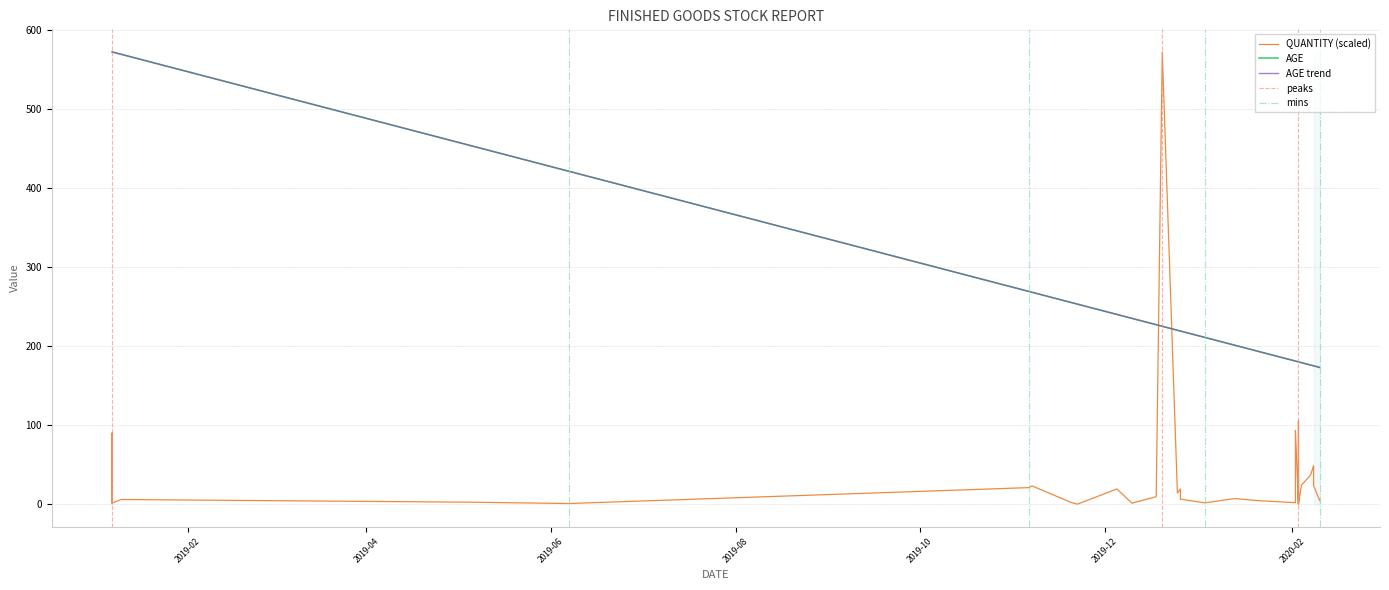

Reading right to left, list all the values displayed in this chart.

QUANTITY: 4.7	23.7	48.7	36.7	24.1	0.4	35.0	0.4	2.1	5.1	48.6	82.8	105.3	0.2	93.4	1.9	4.4	7.1	1.7	6.4	19.2	14.1	572.0	9.5	2.4	1.2	19.3	0.0	2.0	23.1	21.0	0.8	2.5	5.9	1.4	2.1	90.1	4.8	0.4
AGE: 173.0	175.0	175.0	176.0	179.0	180.0	180.0	180.0	180.0	180.0	180.0	180.0	180.0	180.0	181.0	181.0	193.0	201.0	211.0	219.0	219.0	220.0	225.0	227.0	234.0	235.0	240.0	253.0	255.0	268.0	269.0	421.0	453.0	569.0	572.0	572.0	572.0	572.0	572.0